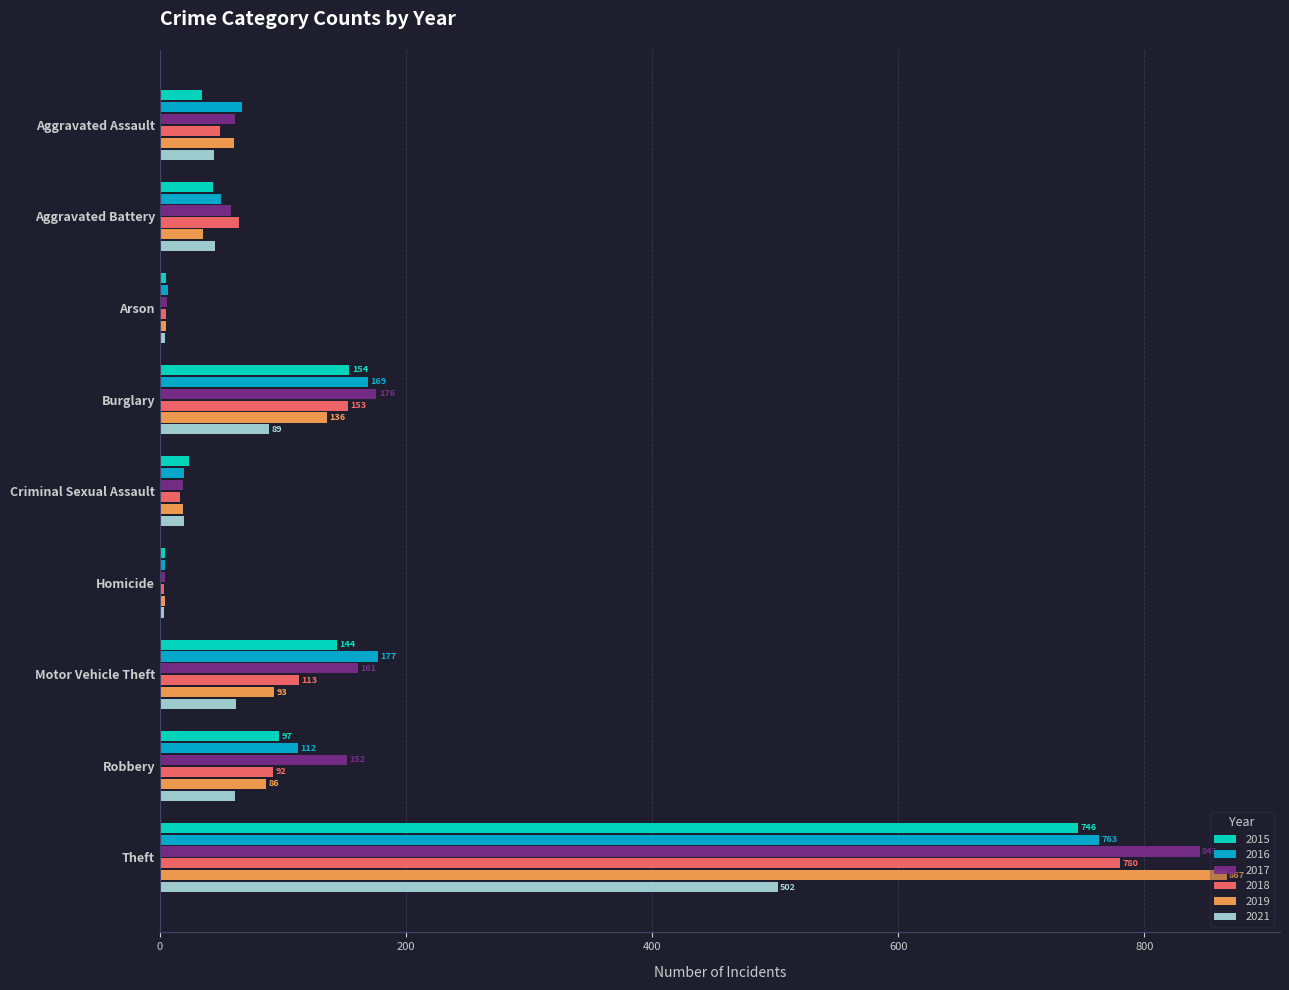

Which series has the largest range (max minus min)?

2019